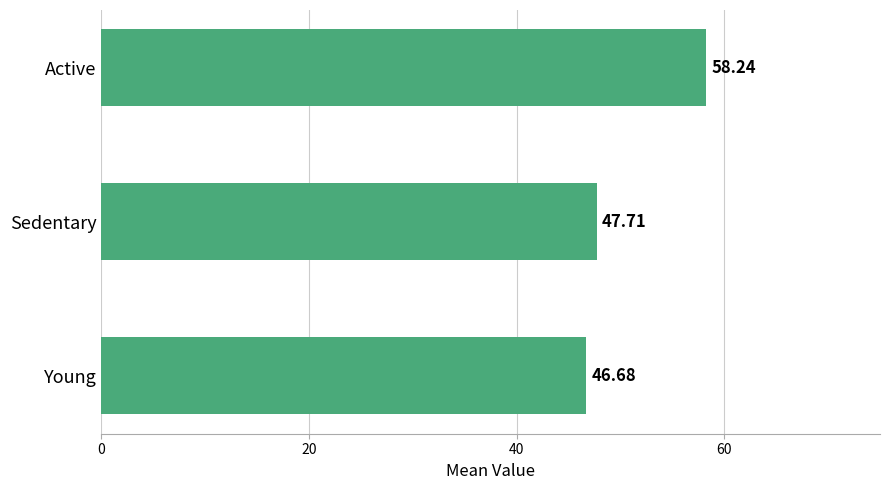

What is the ratio of the value at Young to the value at Active?

0.8